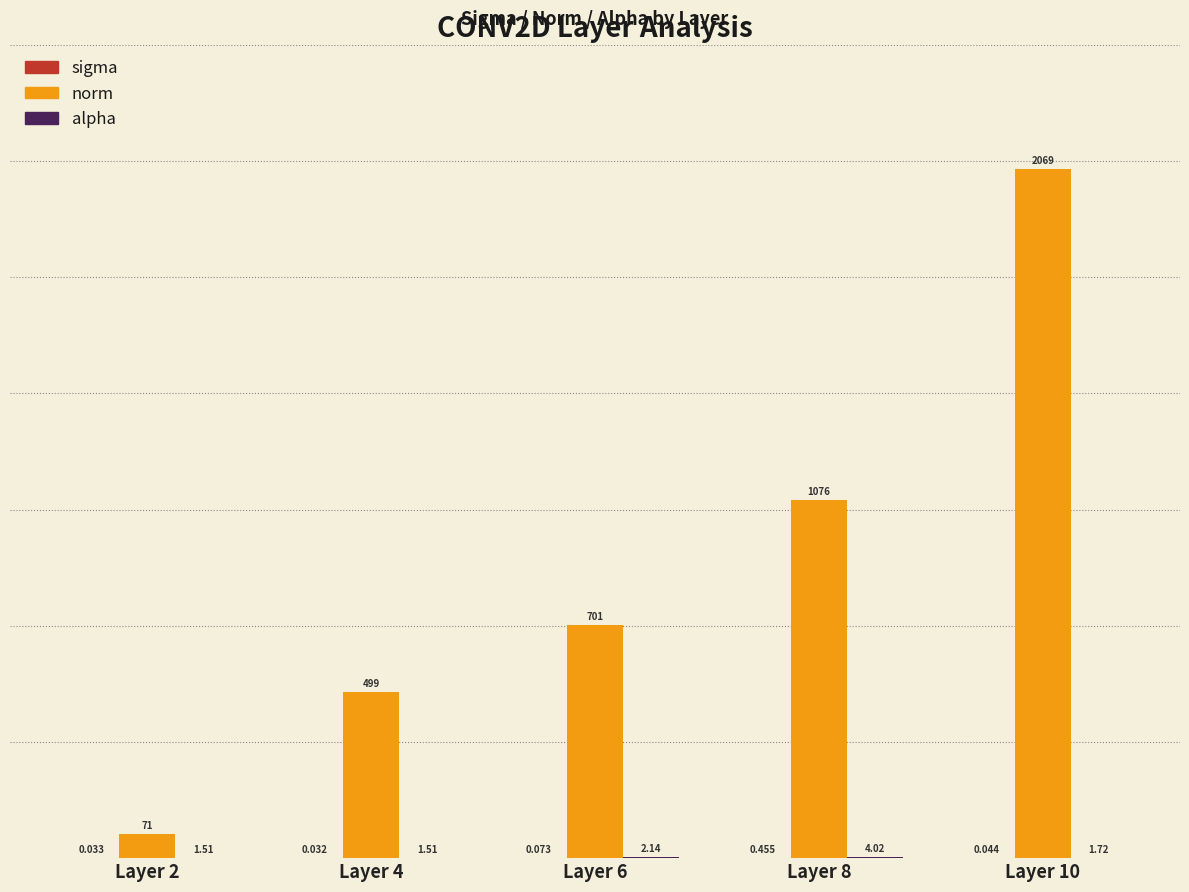

Which series has the largest total across all categories?

norm